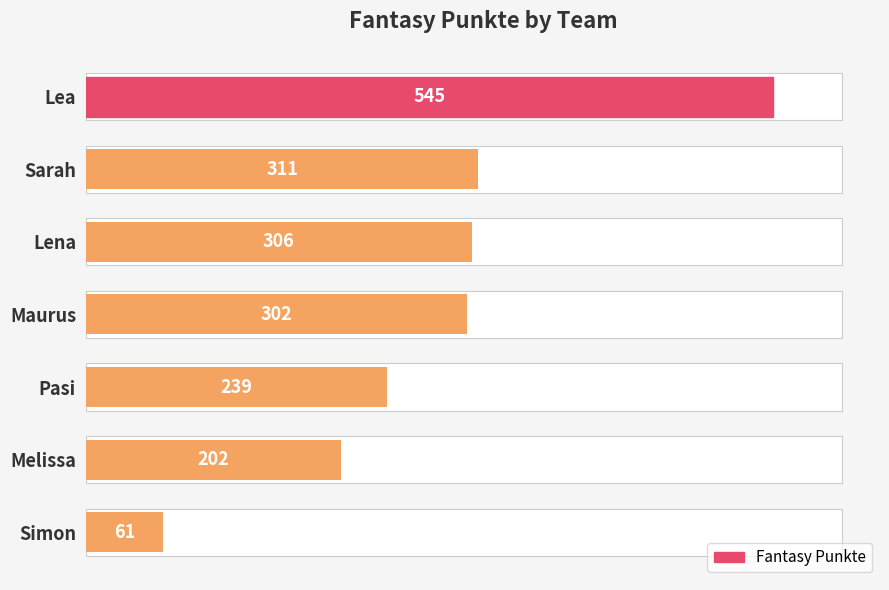

The value at Maurus is 486. True or false?

False